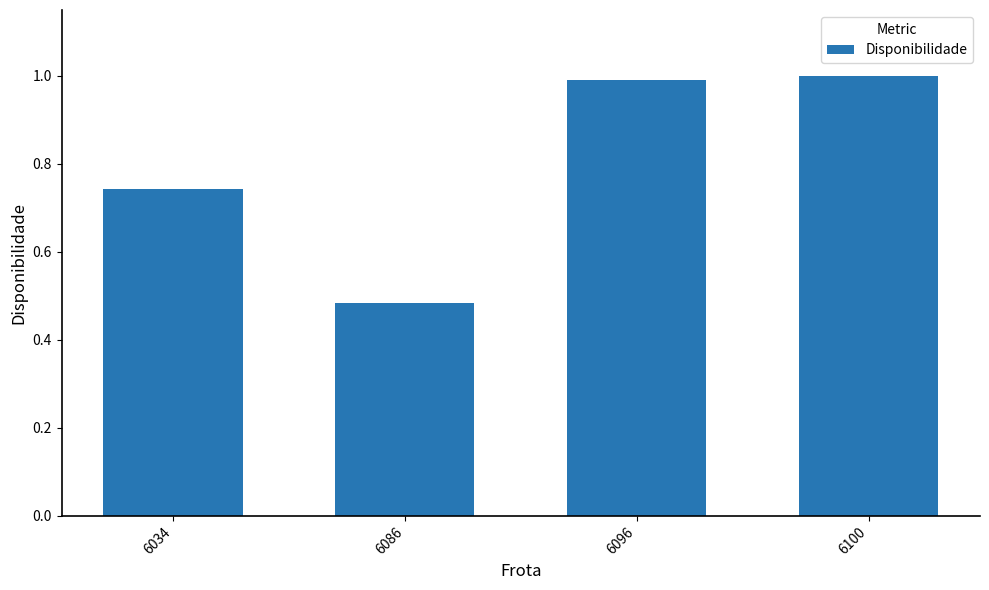

Which label corresponds to the largest value in the chart?

6100